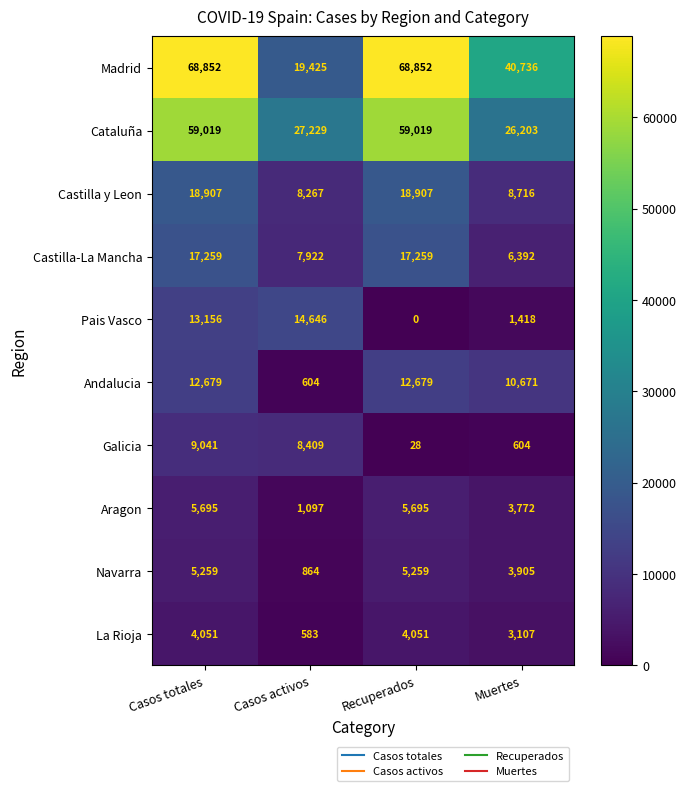

Between Casos activos and Muertes, which series saw the biggest shift?

Madrid